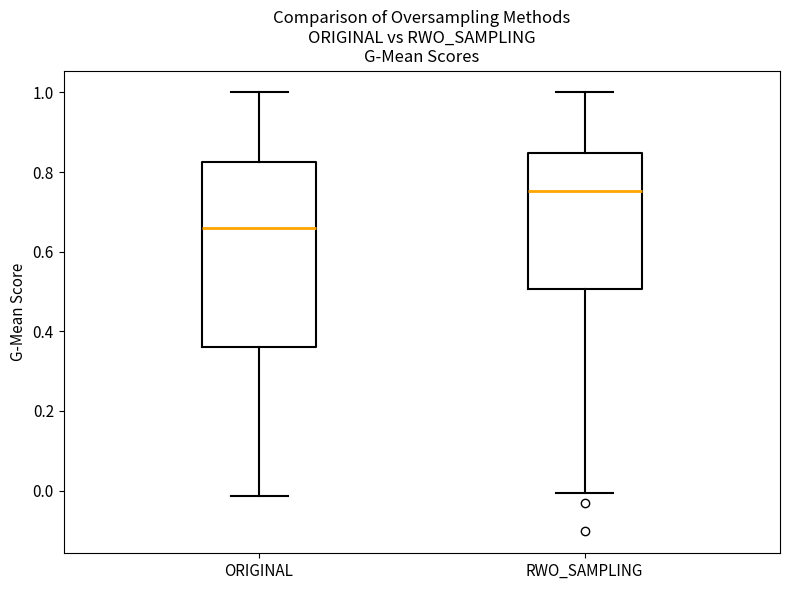

Comparing the boxes themselves (not the whiskers), which one is the tallest?

ORIGINAL